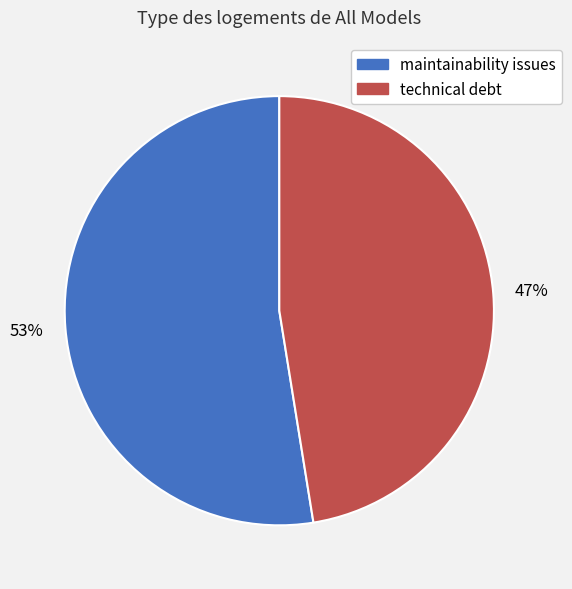

What percentage is the technical debt slice, to the nearest percent?

47%